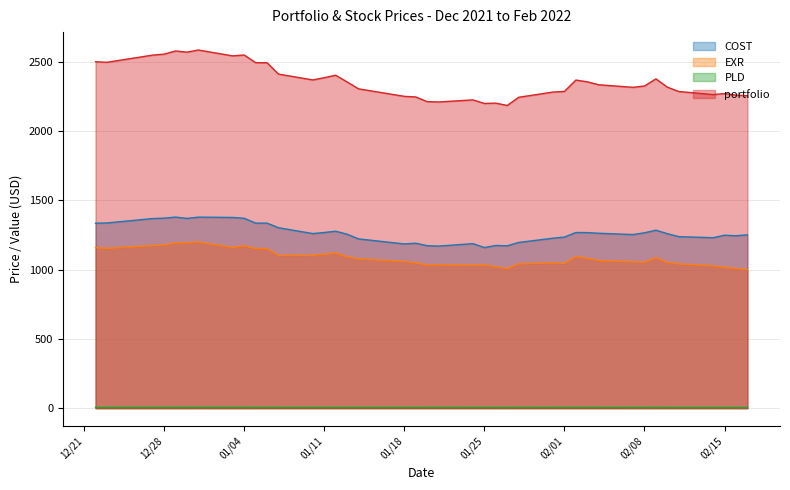

True or false: PLD and COST cross at least once.

False